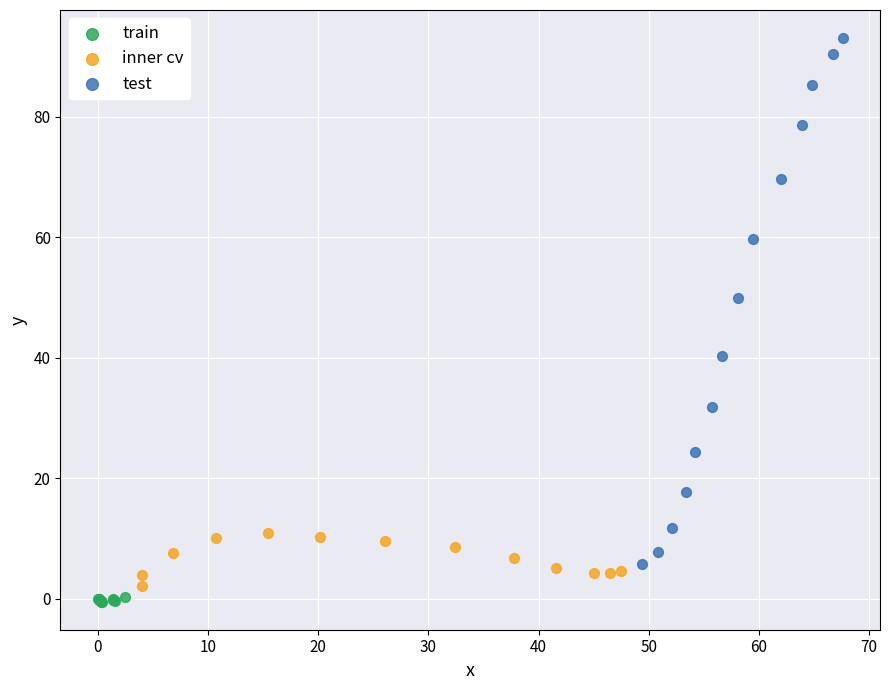

Which series has the widest spread of Y values?

test